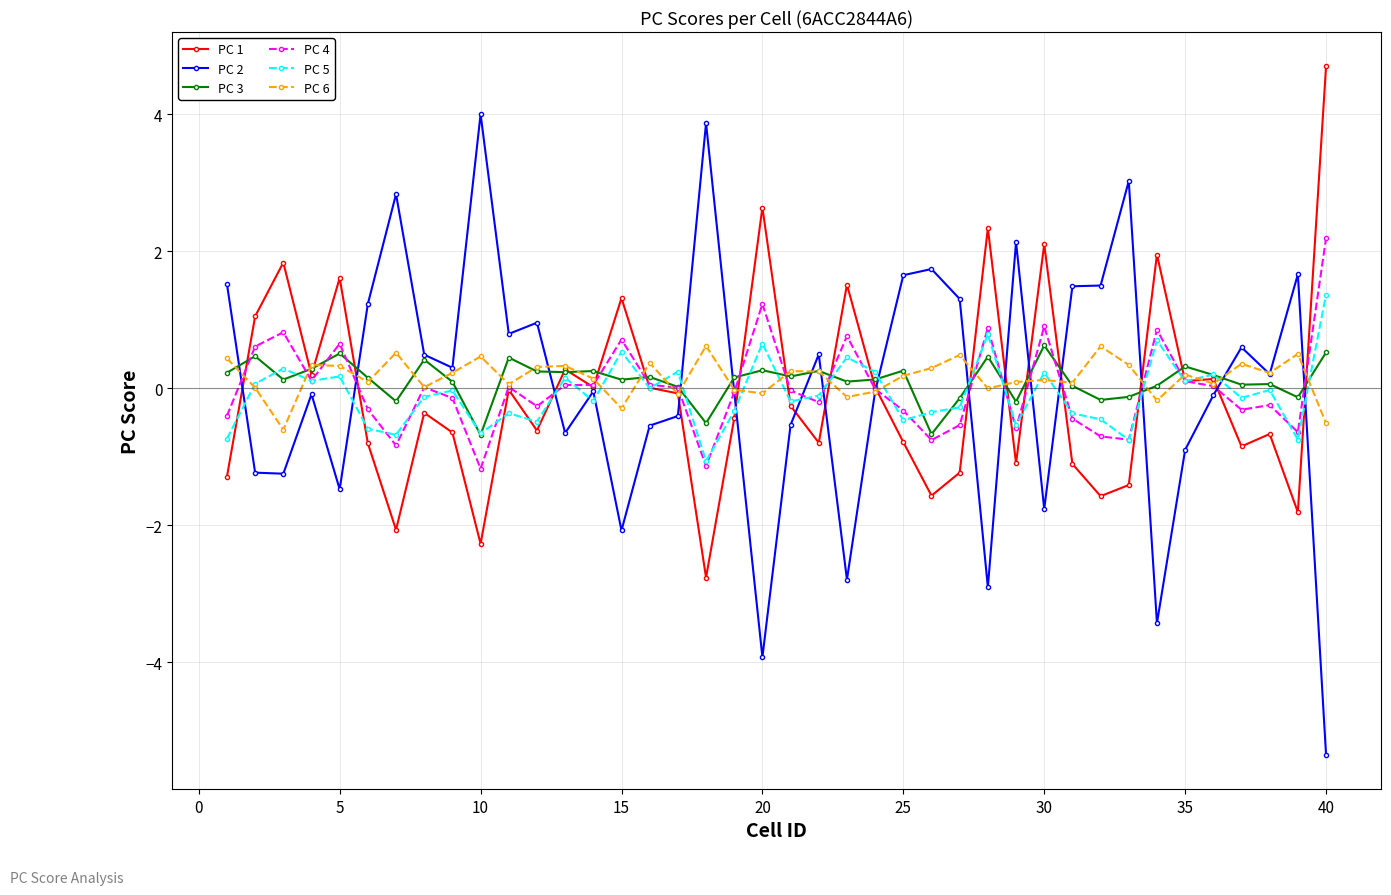

What is the maximum value shown in the chart?

4.7